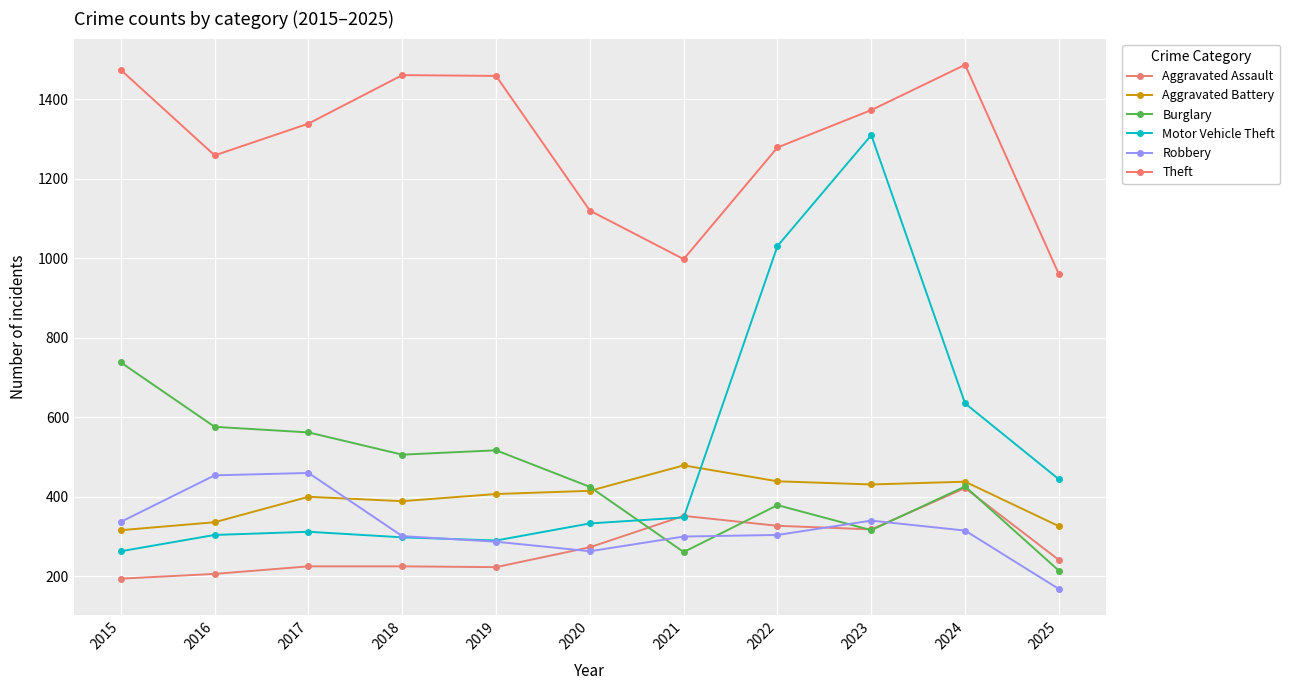

Reading left to right, extract all data points from this chart.

Aggravated Assault: 194	206	225	225	223	273	352	327	318	422	241
Aggravated Battery: 316	336	400	389	407	415	479	439	431	438	326
Burglary: 738	576	562	506	517	425	261	379	316	426	214
Motor Vehicle Theft: 263	304	312	298	290	333	348	1031	1310	635	444
Robbery: 337	454	460	301	287	263	300	304	340	315	168
Theft: 1474	1259	1339	1461	1459	1120	998	1279	1373	1487	960